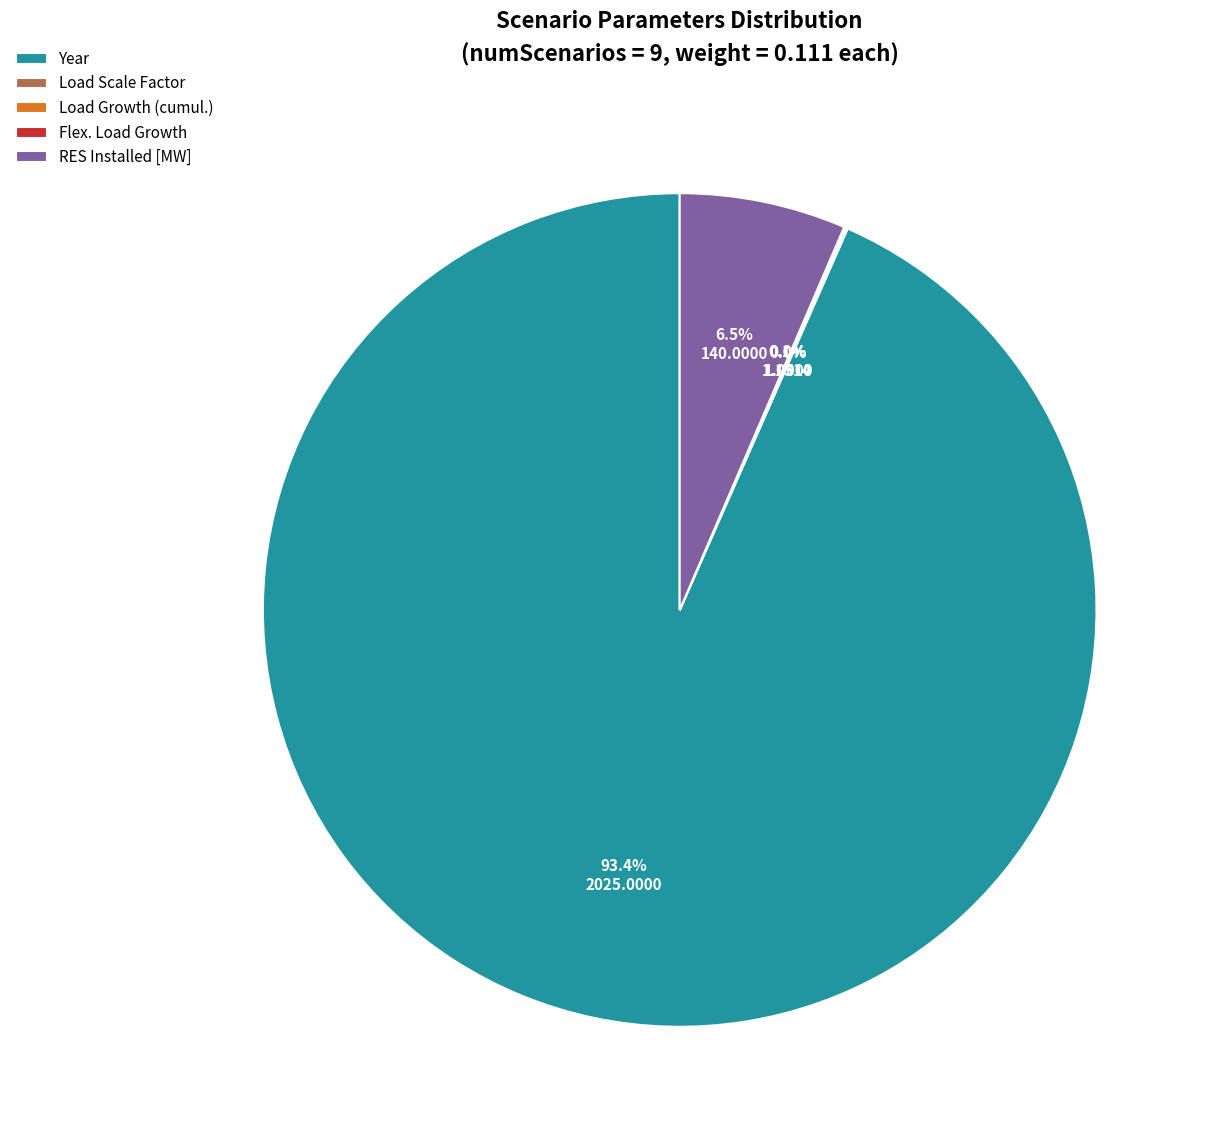

What is the largest slice in the pie chart?

Year